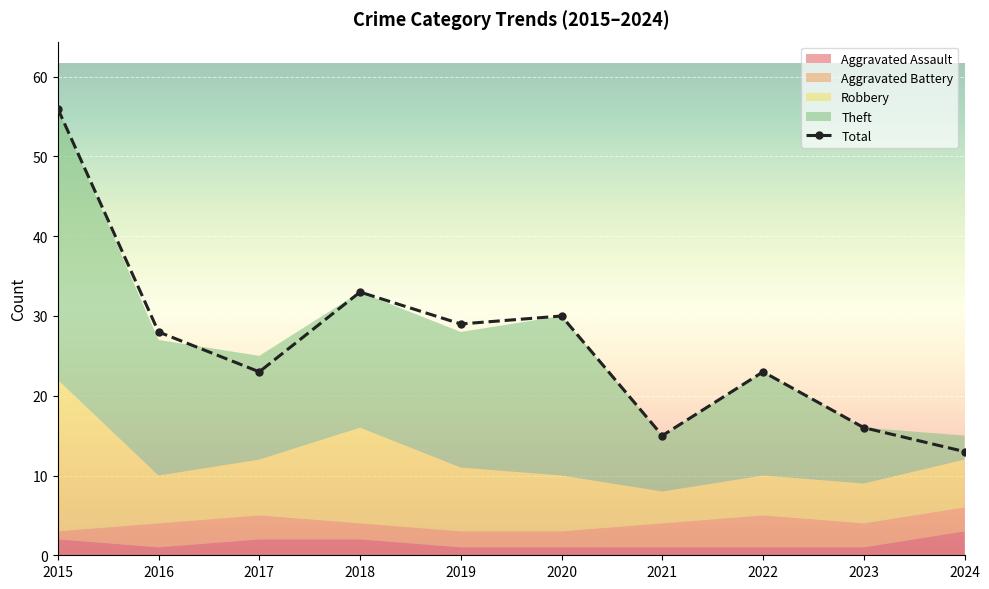

List the labels in order of value, largest first.

2015, 2018, 2020, 2019, 2016, 2017, 2022, 2023, 2021, 2024